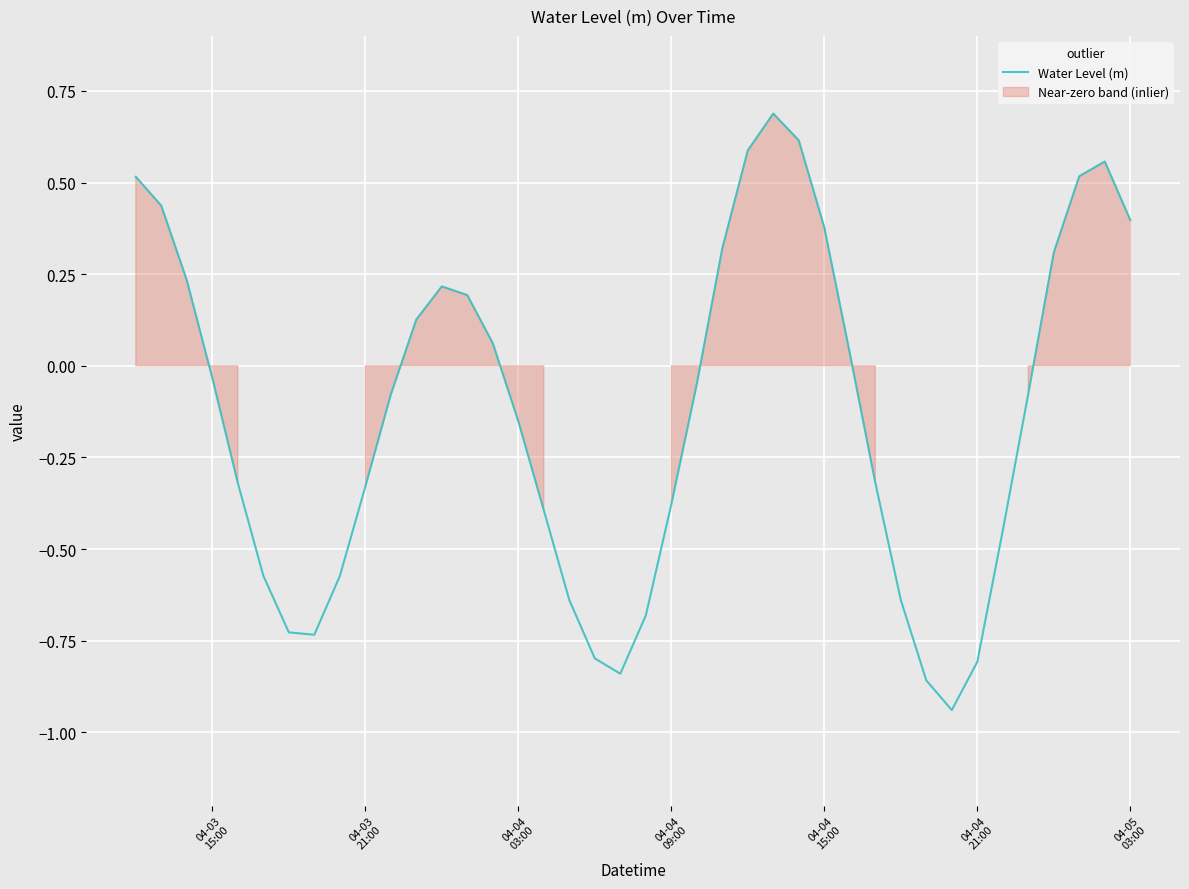

How many categories are shown in the chart?

40